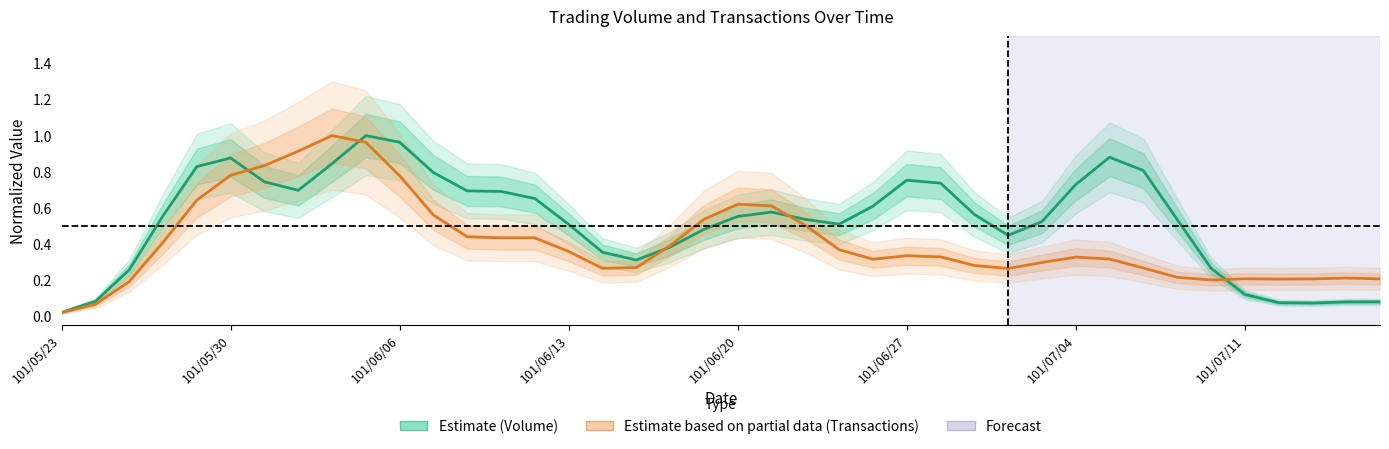

List the series in order of their overall mean, lowest first.

Estimate based on partial data (Transactions), Estimate (Volume)